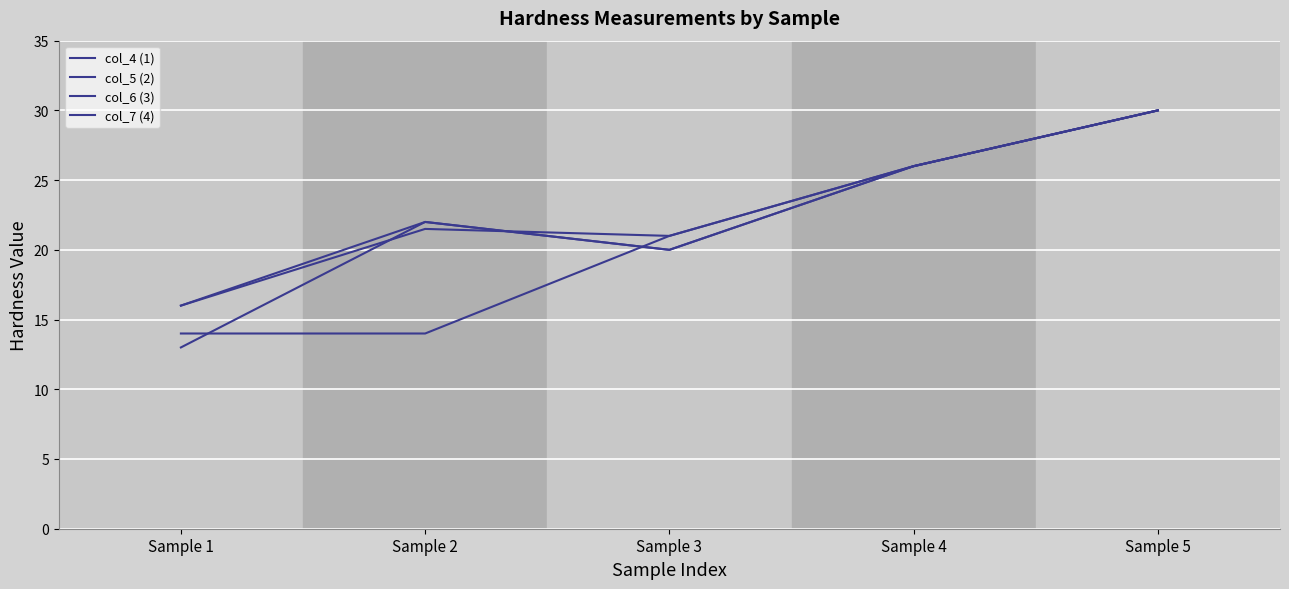

Is this an area chart (filled region under the line)?

No